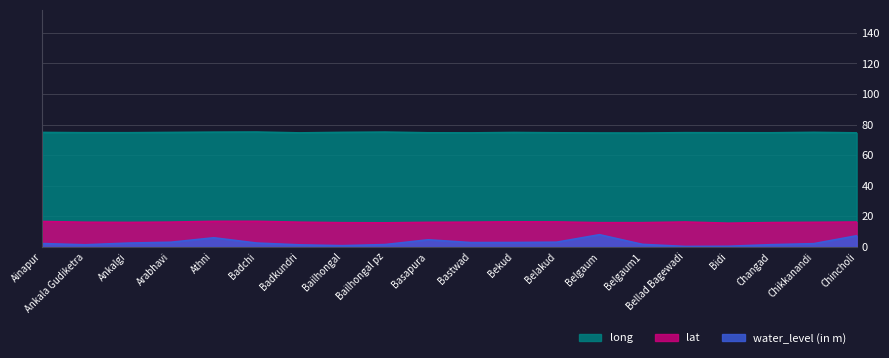

What position from the right is Bidi?

4